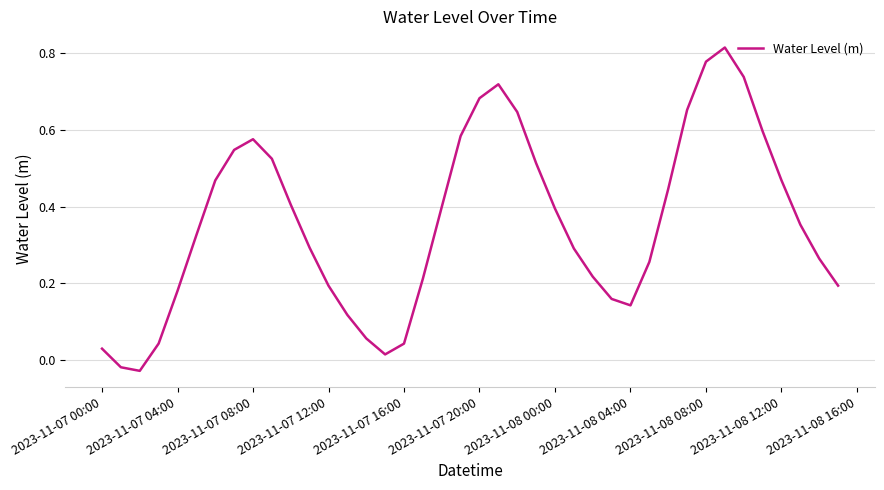

How many lines are shown in the chart?

1